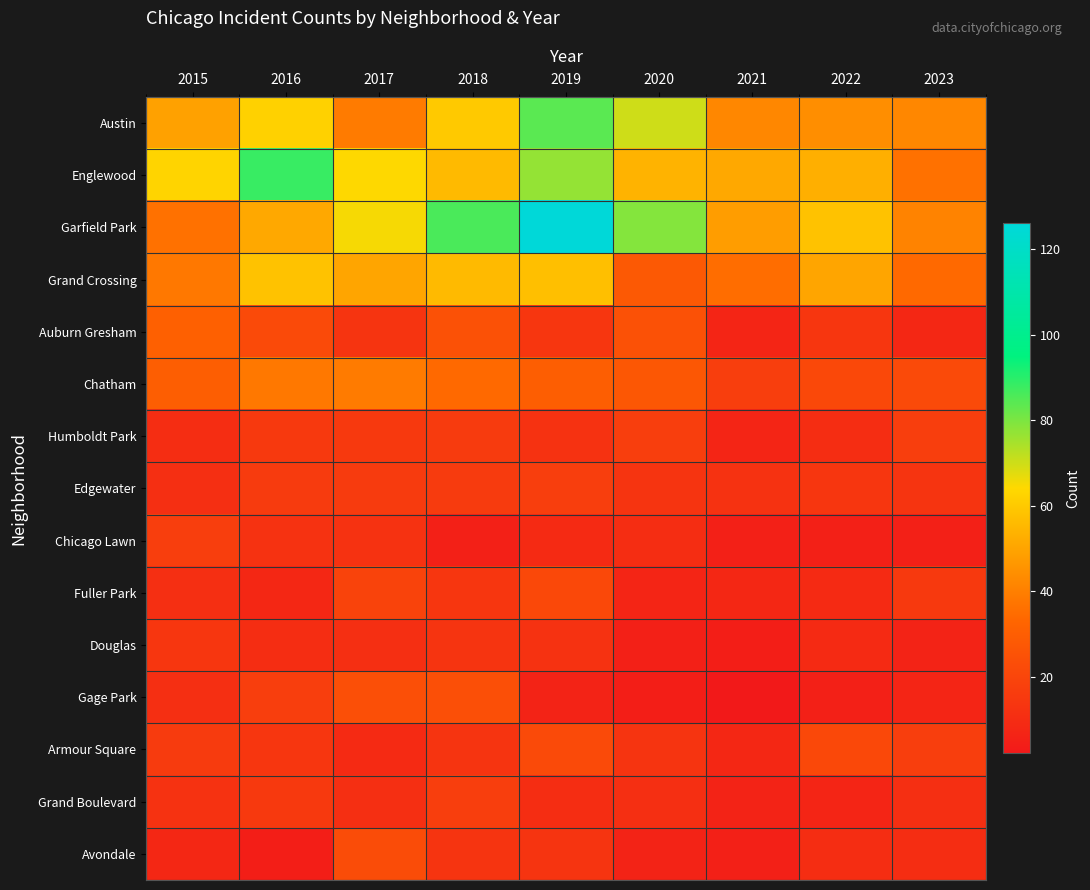

Reading right to left, extract all data points from this chart.

Austin: 2023=42	2022=44	2021=42	2020=70	2019=84	2018=60	2017=39	2016=62	2015=49
Englewood: 2023=36	2022=53	2021=51	2020=54	2019=77	2018=56	2017=64	2016=88	2015=63
Garfield Park: 2023=41	2022=58	2021=48	2020=79	2019=126	2018=86	2017=65	2016=51	2015=36
Grand Crossing: 2023=34	2022=50	2021=35	2020=28	2019=57	2018=56	2017=50	2016=58	2015=38
Auburn Gresham: 2023=8	2022=14	2021=7	2020=25	2019=14	2018=25	2017=13	2016=22	2015=31
Chatham: 2023=22	2022=21	2021=17	2020=27	2019=30	2018=34	2017=39	2016=38	2015=30
Humboldt Park: 2023=17	2022=10	2021=7	2020=17	2019=12	2018=16	2017=15	2016=15	2015=10
Edgewater: 2023=13	2022=14	2021=12	2020=13	2019=17	2018=16	2017=16	2016=16	2015=11
Chicago Lawn: 2023=5	2022=5	2021=5	2020=10	2019=9	2018=5	2017=12	2016=12	2015=17
Fuller Park: 2023=15	2022=9	2021=8	2020=7	2019=21	2018=14	2017=19	2016=8	2015=11
Douglas: 2023=6	2022=9	2021=4	2020=5	2019=12	2018=13	2017=11	2016=10	2015=14
Gage Park: 2023=7	2022=5	2021=2	2020=4	2019=6	2018=24	2017=24	2016=17	2015=11
Armour Square: 2023=17	2022=21	2021=8	2020=13	2019=22	2018=13	2017=9	2016=14	2015=16
Grand Boulevard: 2023=11	2022=7	2021=6	2020=11	2019=10	2018=17	2017=11	2016=15	2015=12
Avondale: 2023=10	2022=10	2021=5	2020=6	2019=13	2018=13	2017=23	2016=4	2015=8